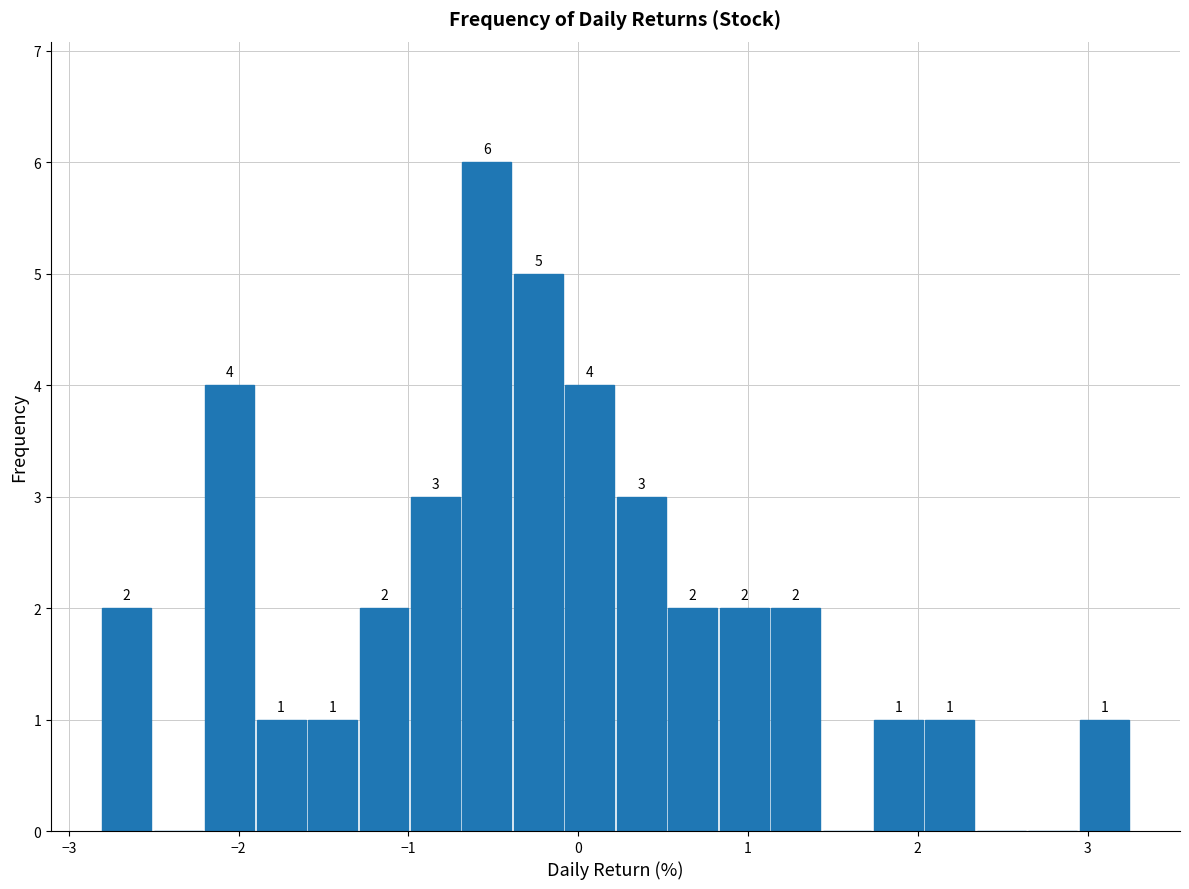

Around what value on the x-axis is the tallest bar? Give the approximate position of its centre, as read against the axis.

-0.5